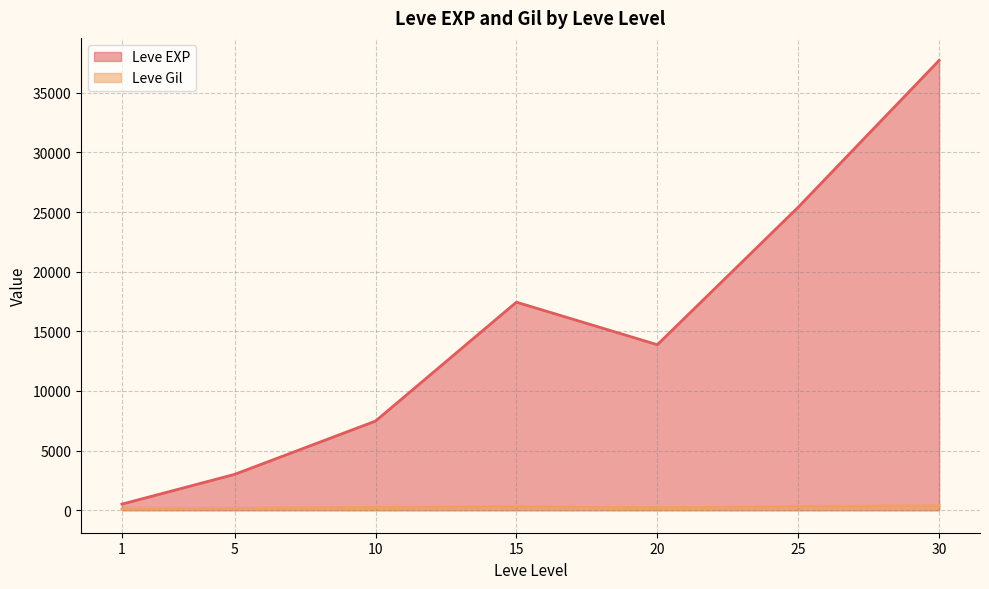

Which series has the largest total across all categories?

Leve EXP